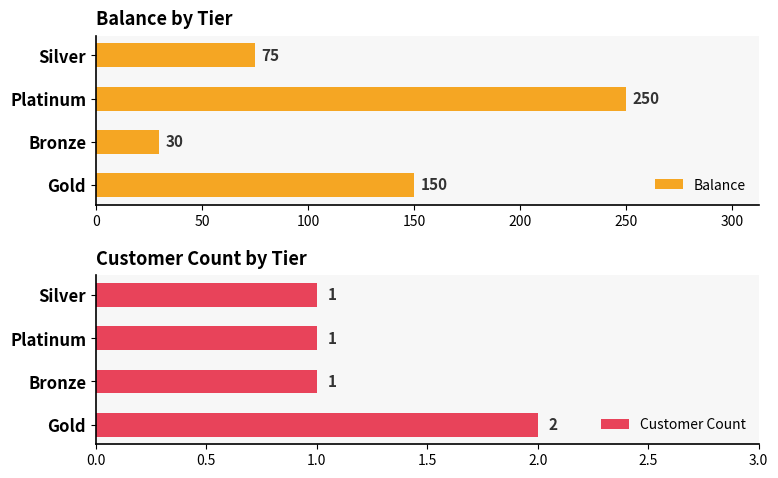

What is the difference between the maximum and minimum values in the Customer Count series?

1